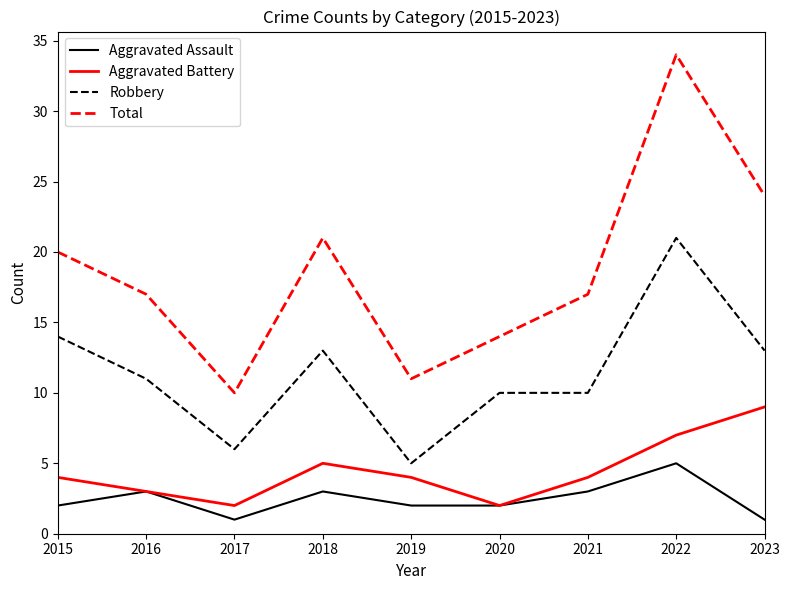

True or false: Robbery and Aggravated Battery cross at least once.

False